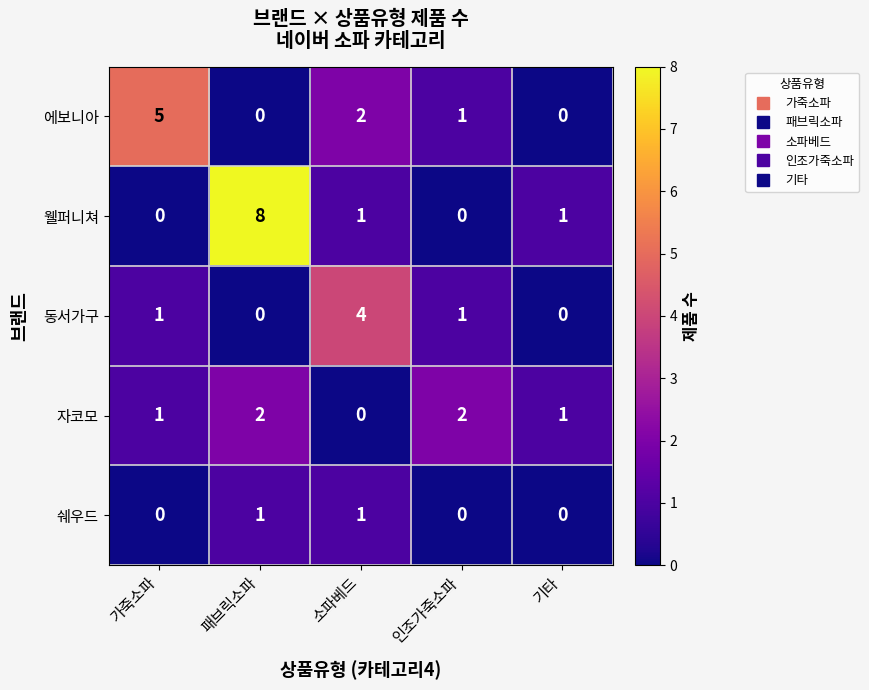

What is the sum of all 동서가구 values?

6